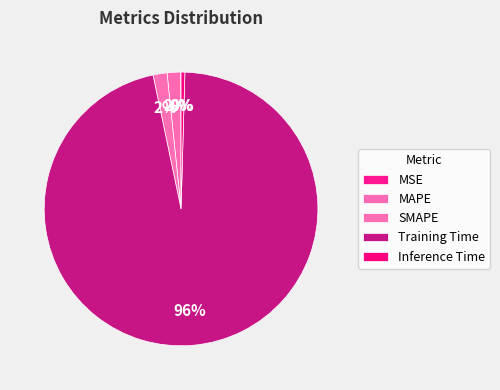

What percentage is NOT represented by Training Time?

3.7%